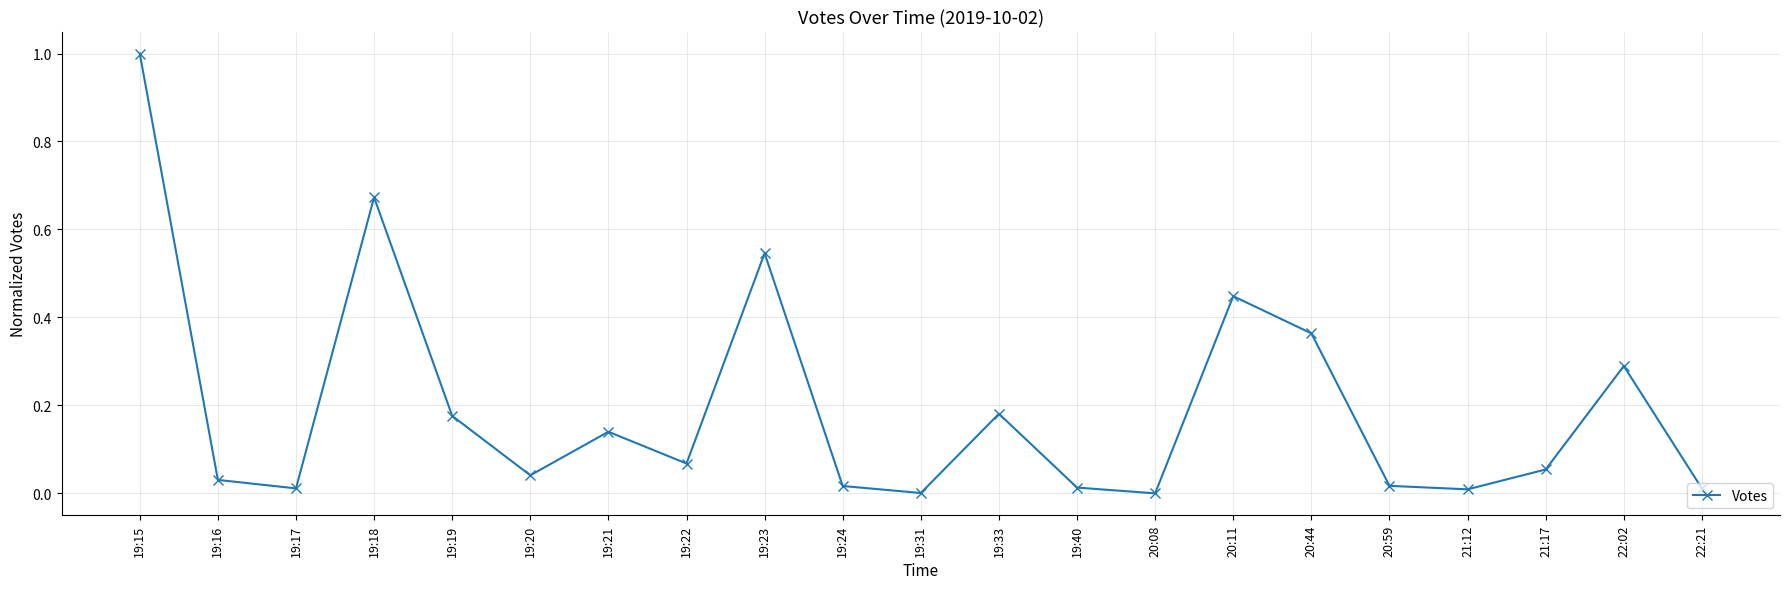

What is the change in value from 19:15 to 19:22?

-0.9